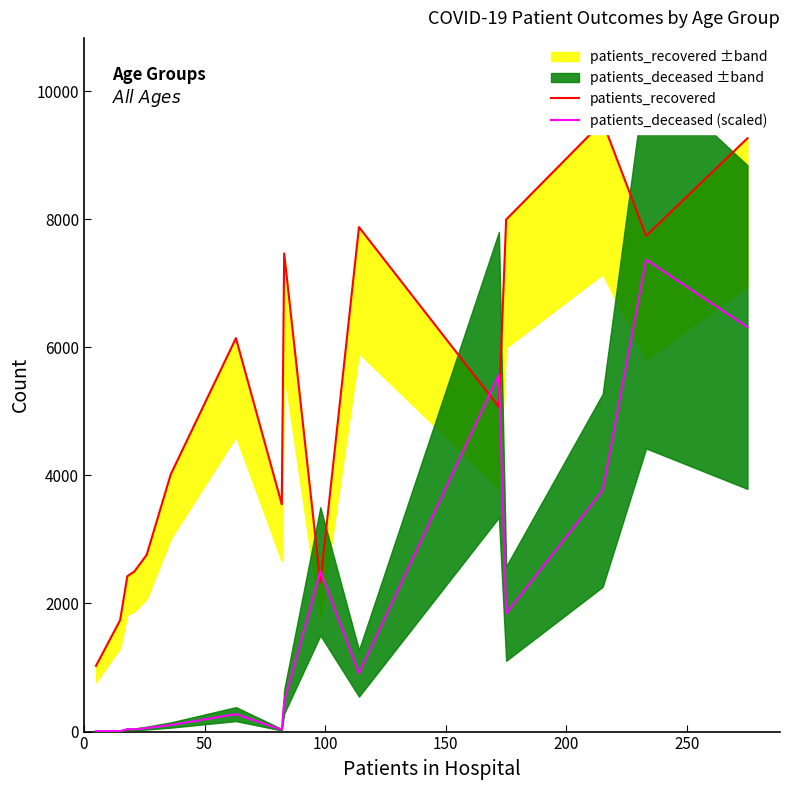

What is the average value of the patients_recovered series?

5088.4